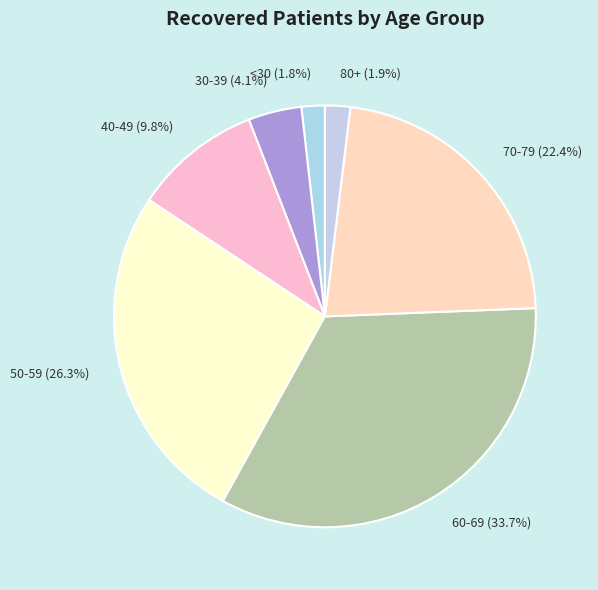

Do 70-79 (22.4%) and <30 (1.8%) together represent more than half of the pie?

No